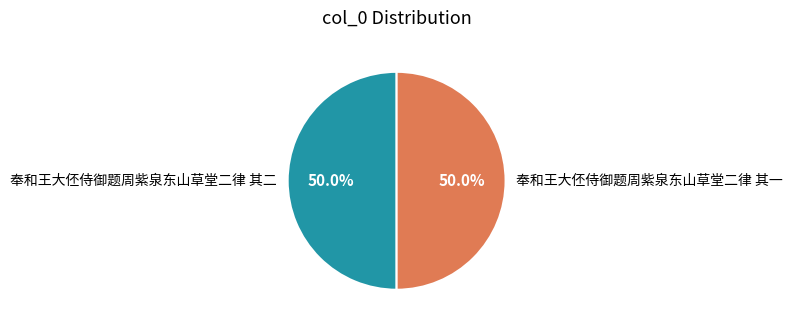

How many segments does this pie chart have?

2